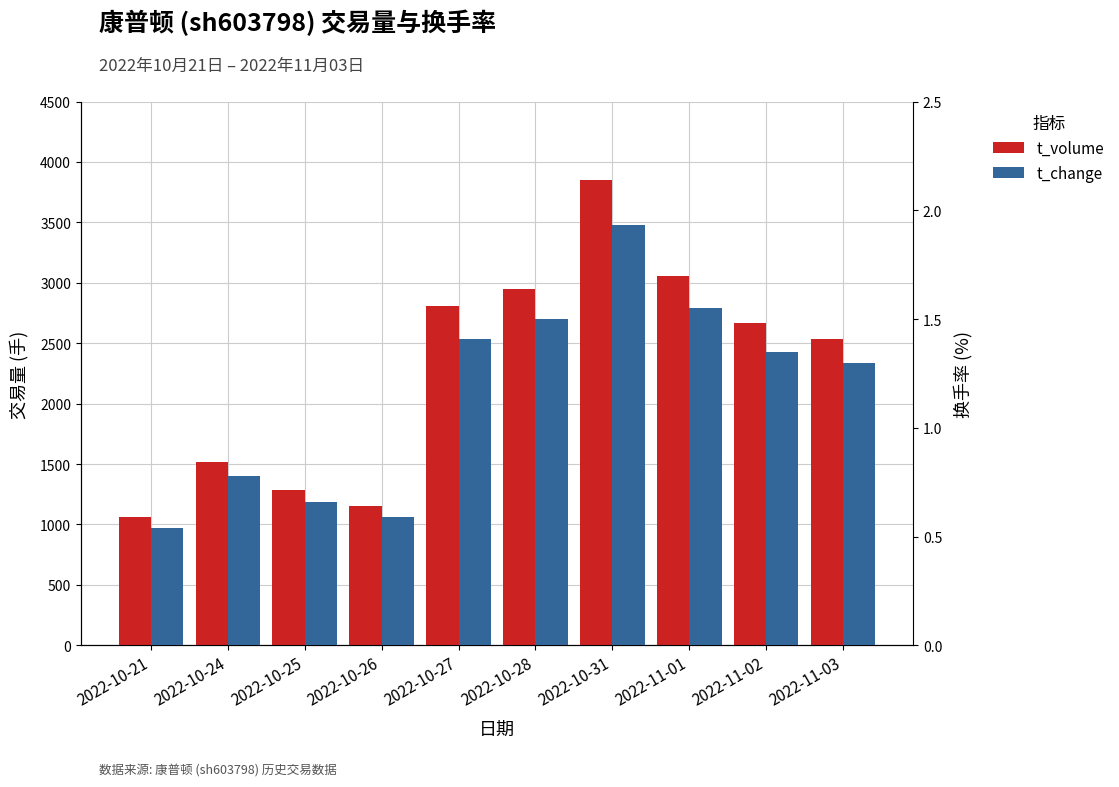

How many data points does each series have?

10